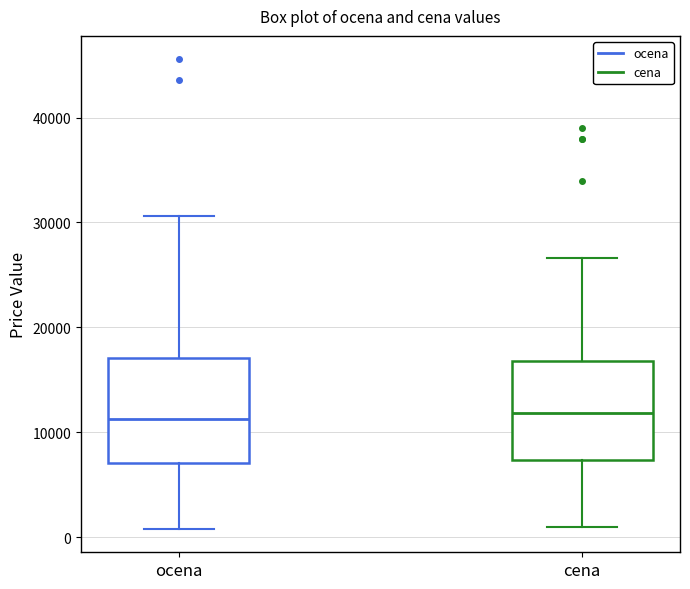

Where does the upper whisker of the box for cena end on the y-axis? The values are not printed on the chart, so give them approximately, as read against the axis.

27000